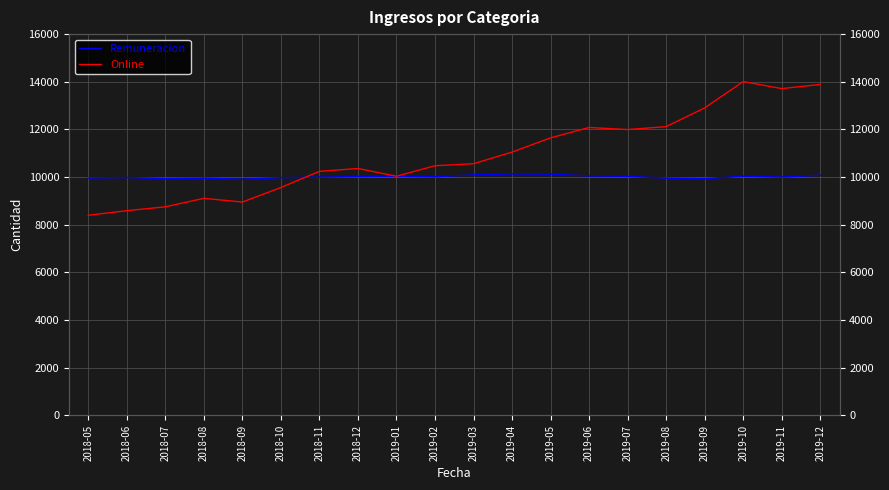

What is the value of the Online point at the 7th from the left?

10242